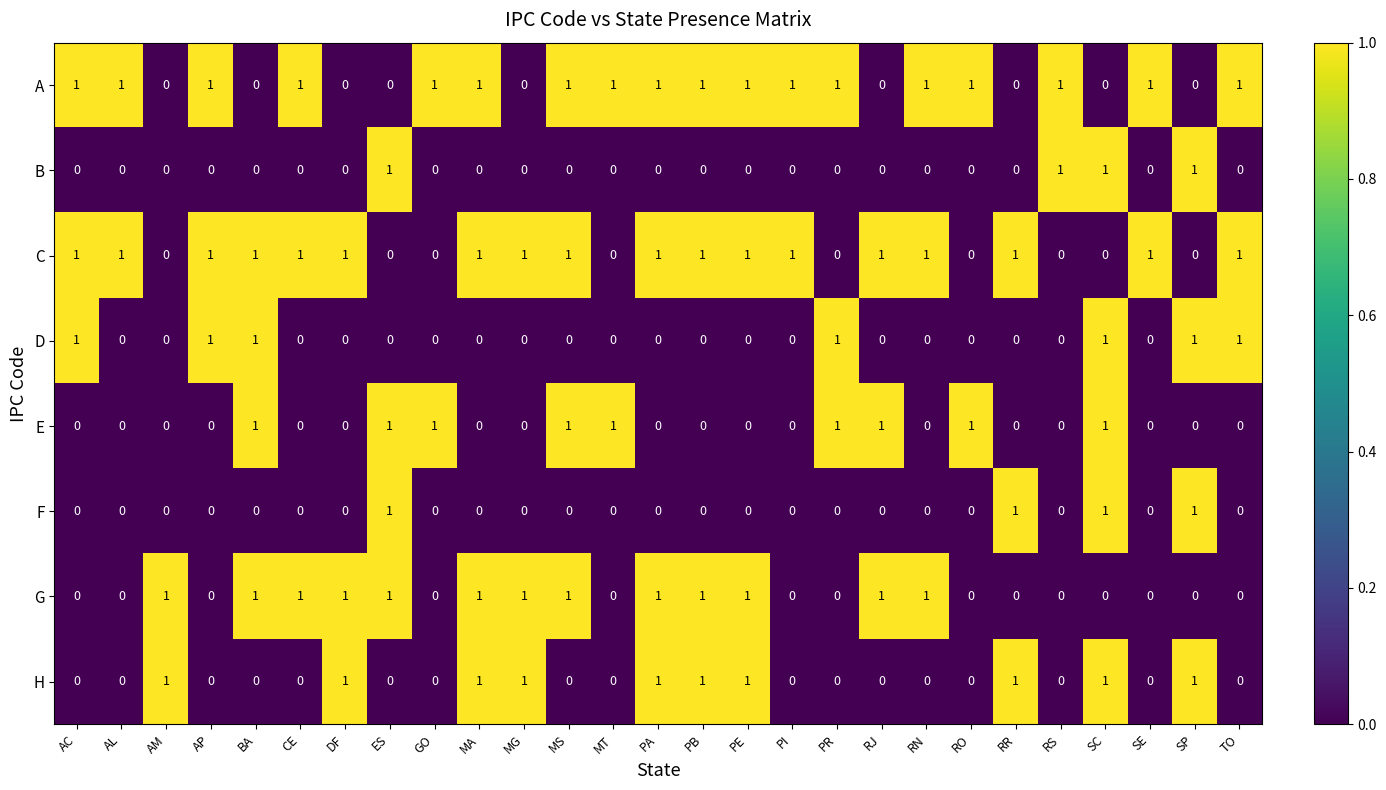

What is the sum of all B values?

4